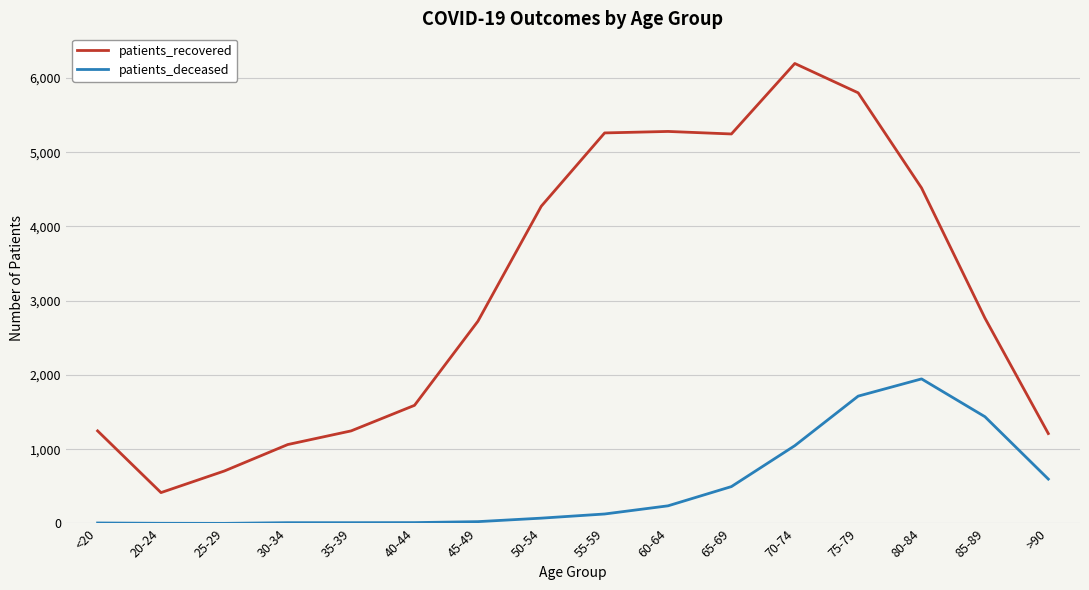

Rank the series by their maximum value, from lowest to highest.

patients_deceased, patients_recovered